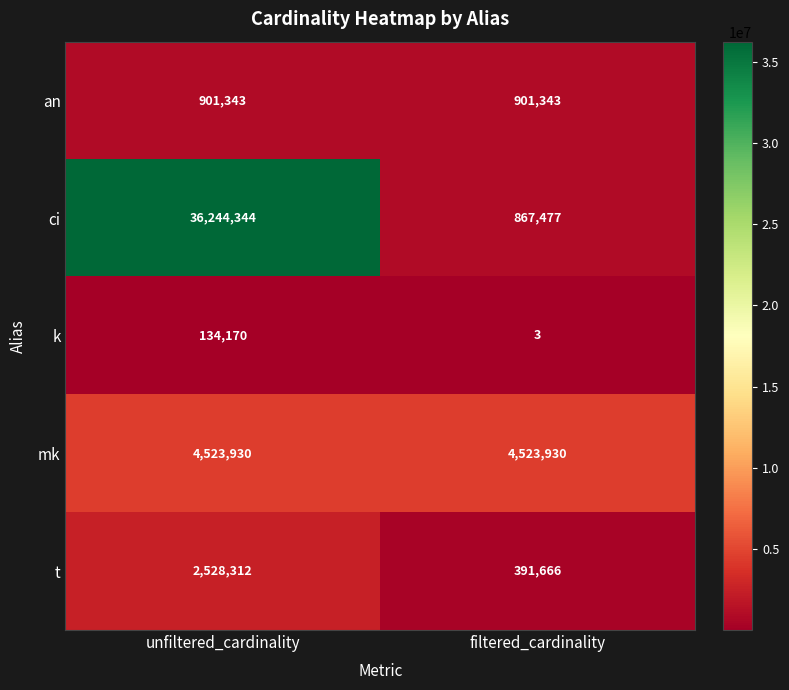

Which series has the largest total across all categories?

ci